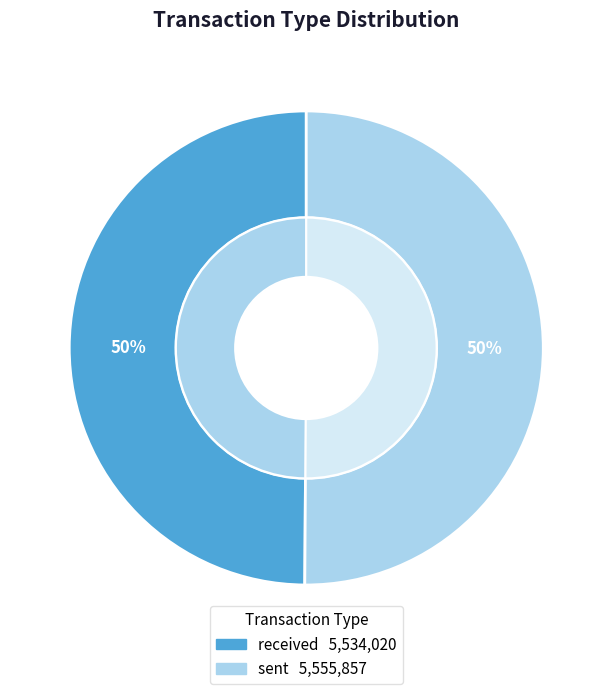

To the nearest percent, what is the combined percentage of received and sent?

100%